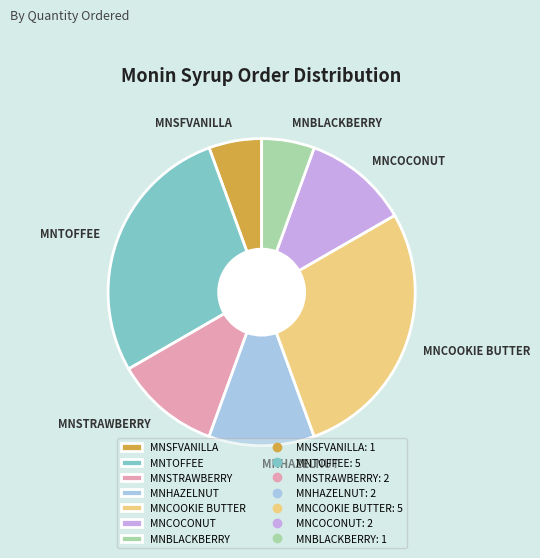

Is MNSTRAWBERRY the majority of the pie?

No